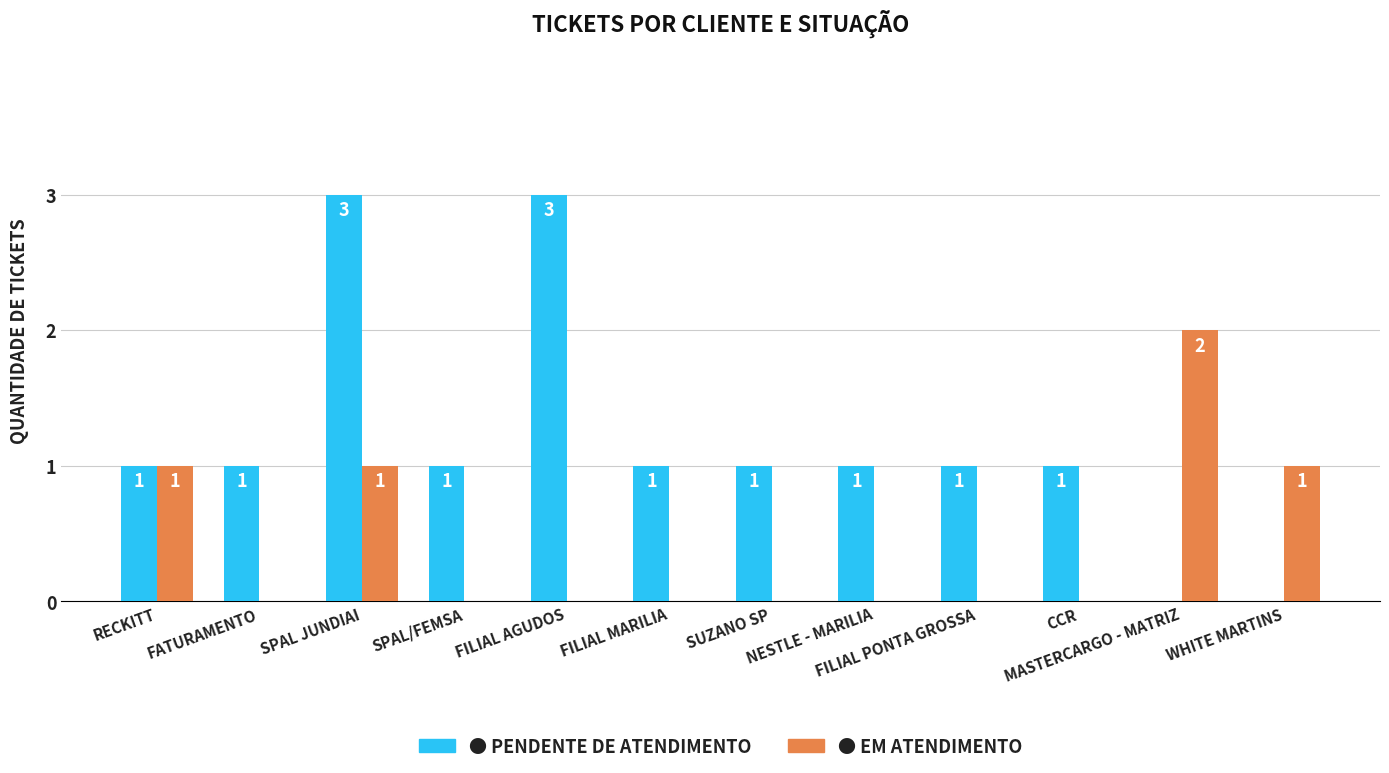

What is the maximum value shown in the chart?

3